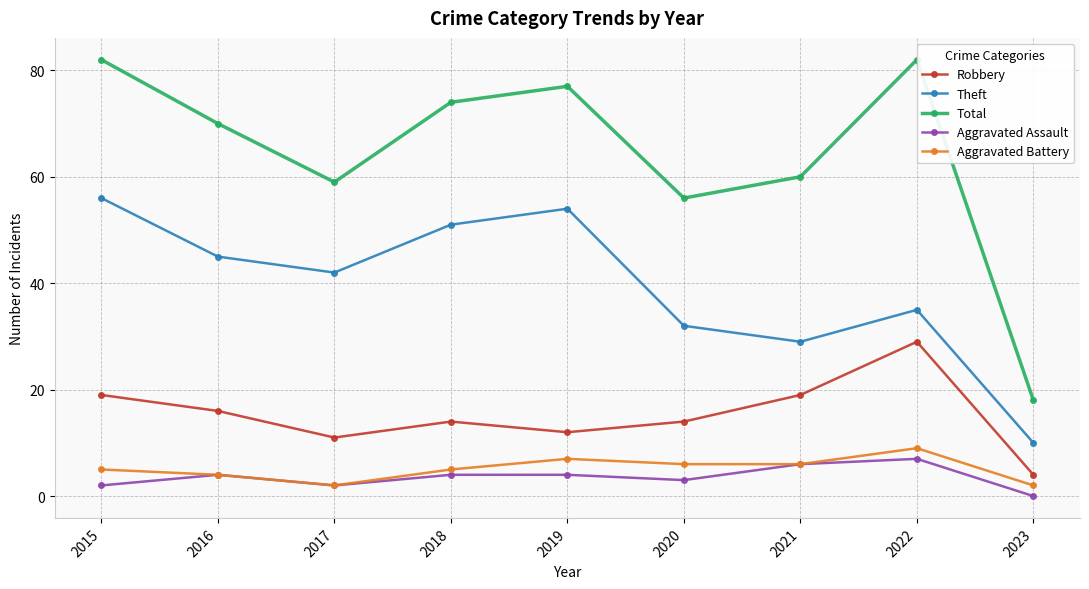

What is the difference between the highest and lowest values at 2020?

53